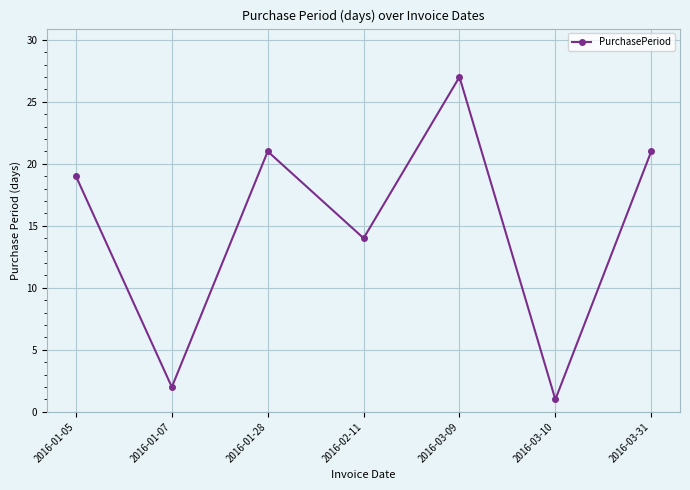

Between 2016-02-11 and 2016-03-10, which is larger?

2016-02-11